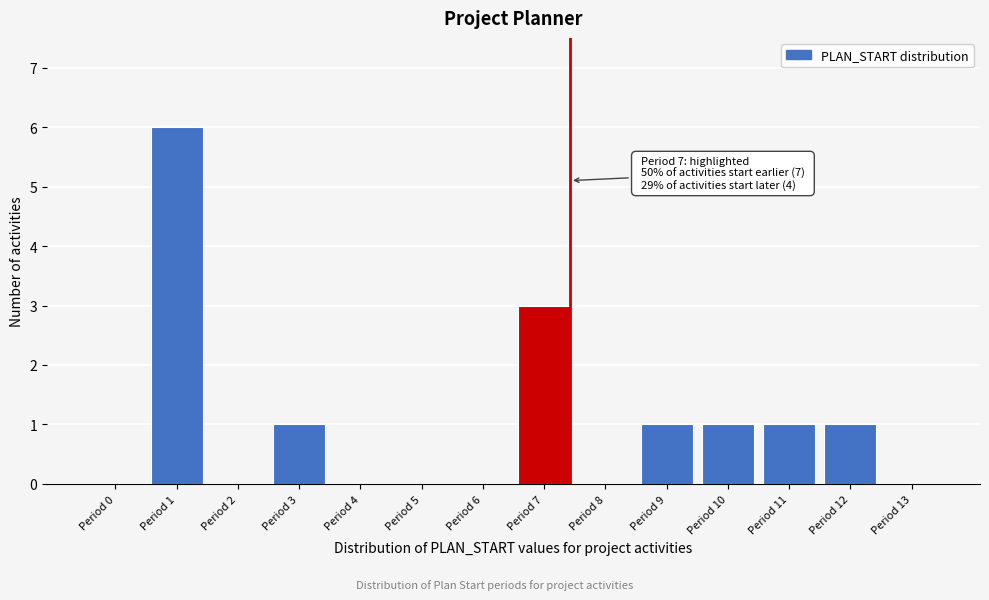

Reading left to right, what are all the values shown in this chart?

Period 0=0	Period 1=6	Period 2=0	Period 3=1	Period 4=0	Period 5=0	Period 6=0	Period 7=3	Period 8=0	Period 9=1	Period 10=1	Period 11=1	Period 12=1	Period 13=0